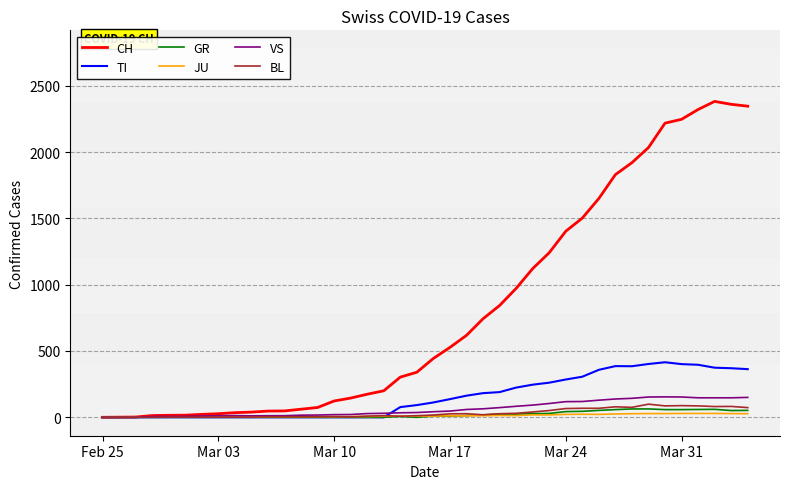

What are all the series names shown in the legend?

CH, TI, GR, JU, VS, BL